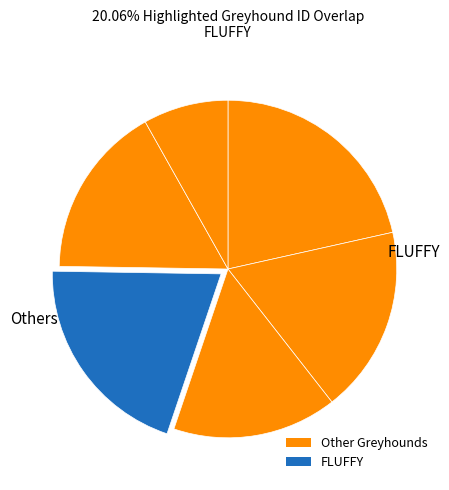

To the nearest percent, what is the average slice percentage?

17%